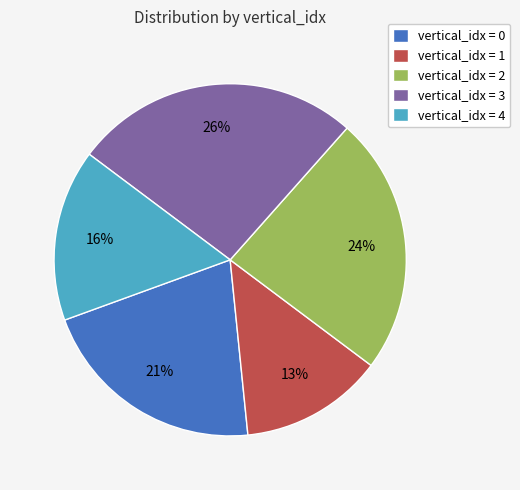

What percentage is the vertical_idx = 1 slice, to the nearest percent?

13%